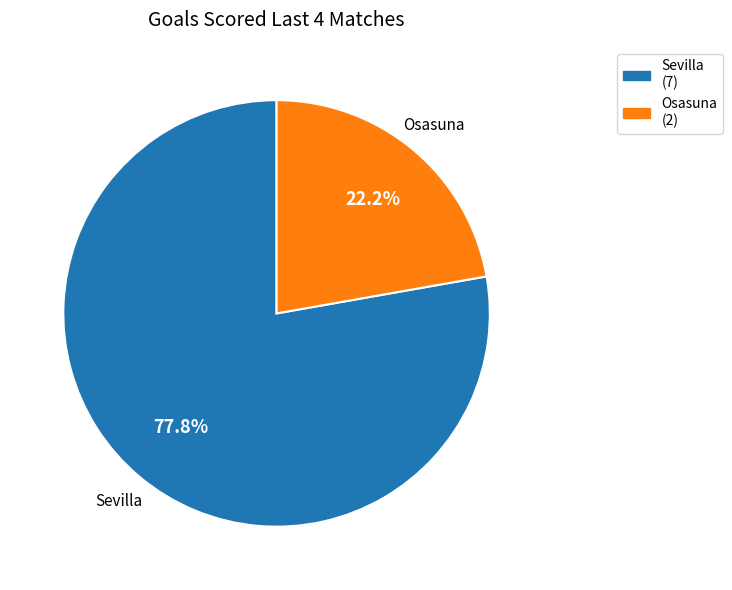

To the nearest percent, what percentage of the pie is Osasuna?

22%